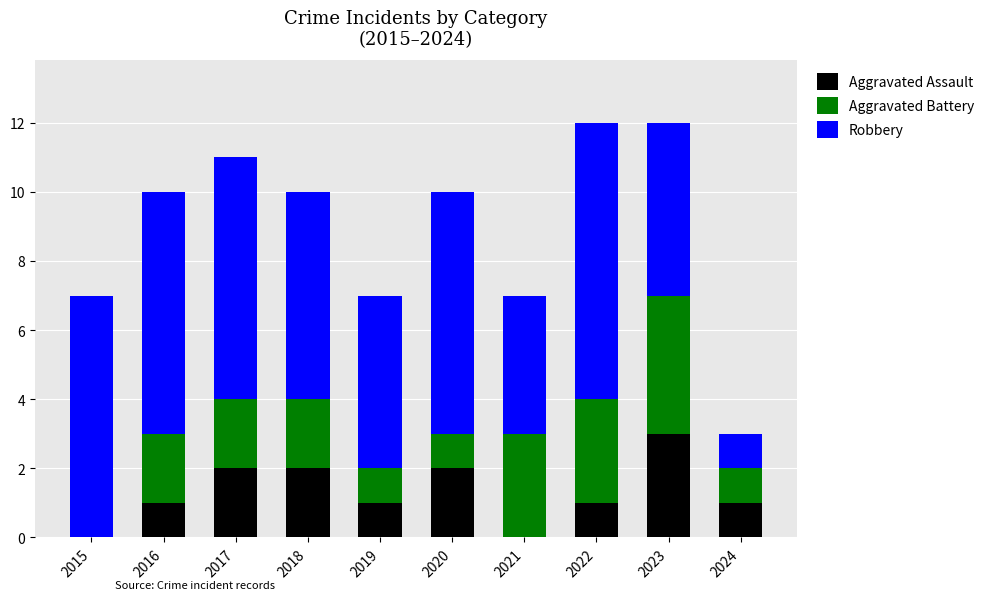

Reading left to right, transcribe the values for Aggravated Assault.

2015=0	2016=1	2017=2	2018=2	2019=1	2020=2	2021=0	2022=1	2023=3	2024=1